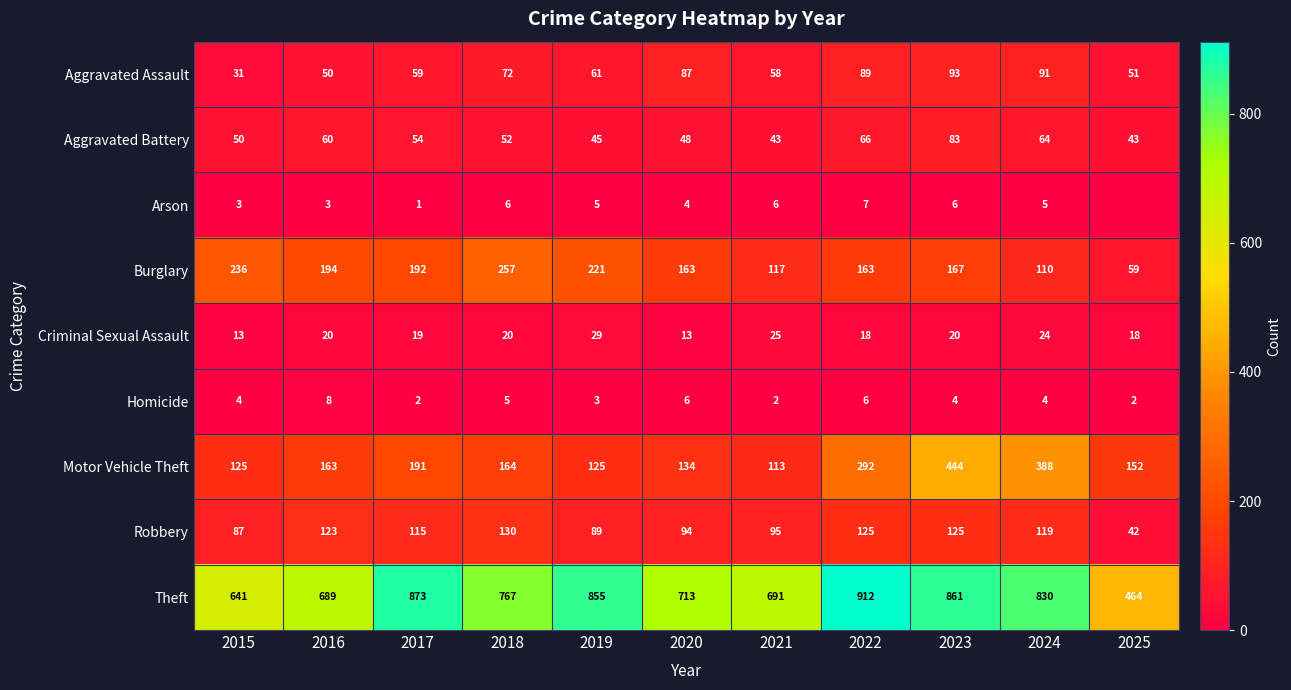

At which category does the chart reach its peak across all series?

2022